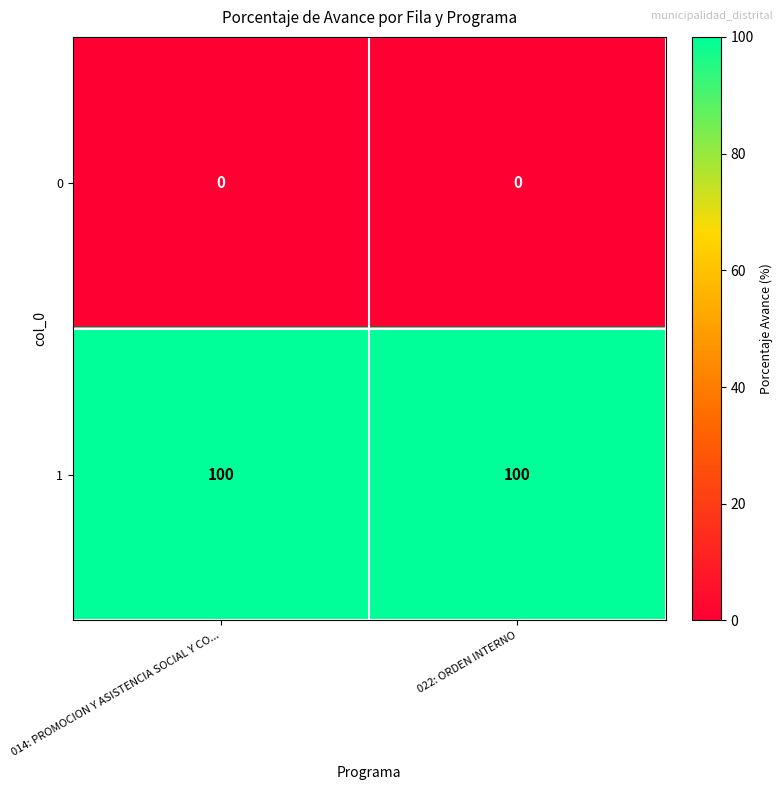

What is the difference between the highest and lowest values at 014: PROMOCION Y ASISTENCIA SOCIAL Y CO...?

100